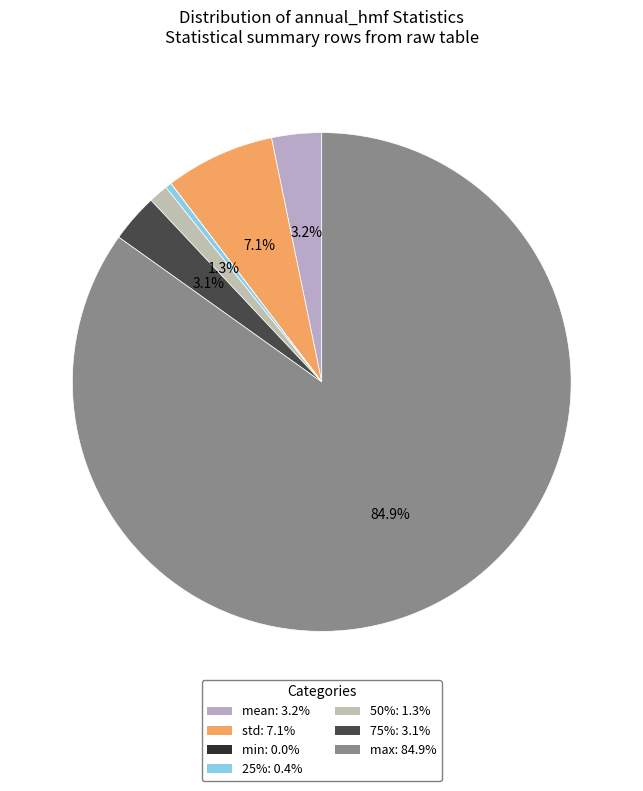

How many segments does this pie chart have?

7